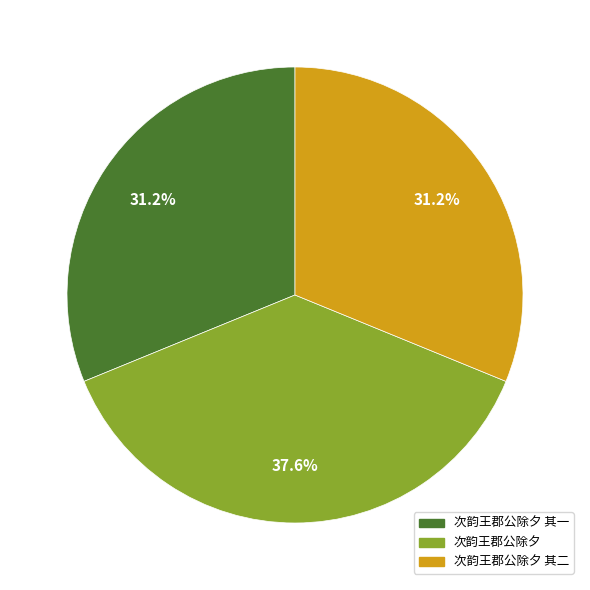

Is there a majority slice in this chart?

No